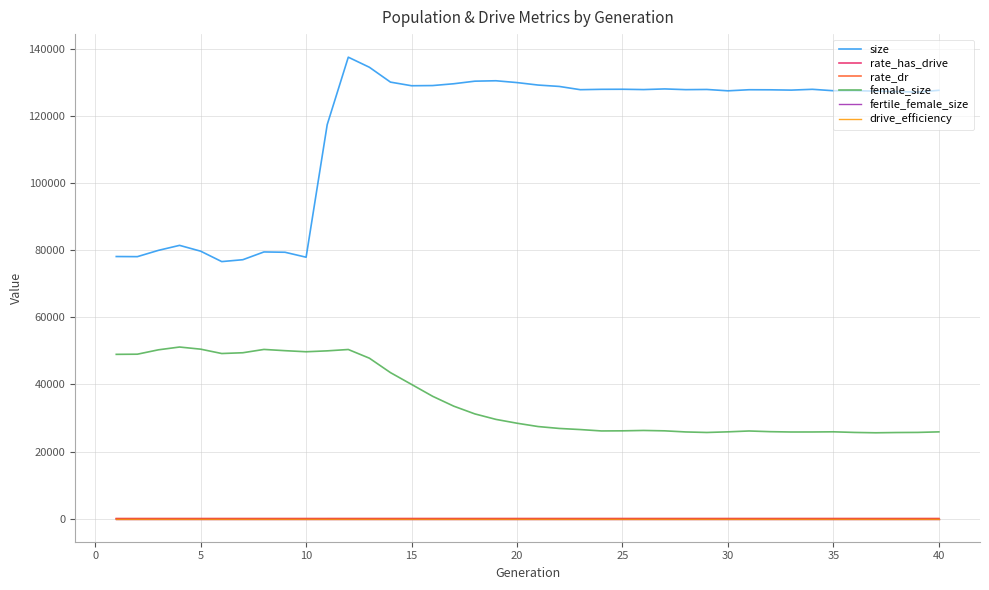

Which series has the widest spread of values?

size